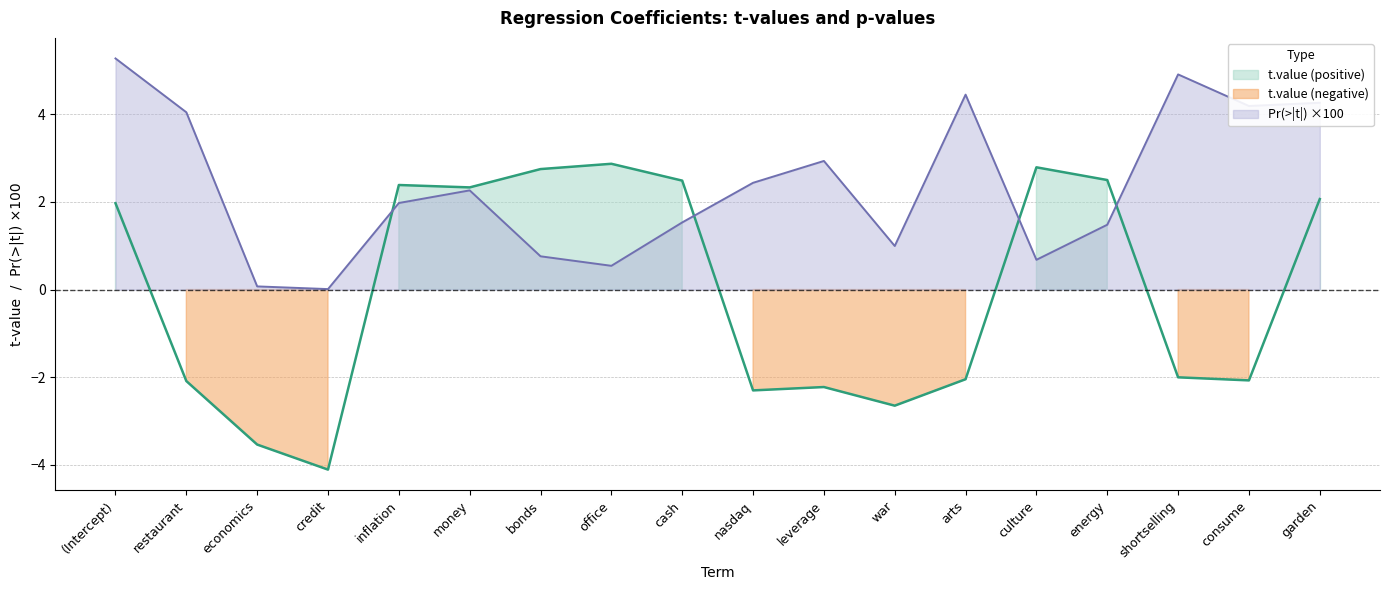

Reading right to left, what are all the values shown in this chart?

t.value: 2.1	-2.1	-2.0	2.5	2.8	-2.0	-2.6	-2.2	-2.3	2.5	2.9	2.7	2.3	2.4	-4.1	-3.5	-2.1	2.0
Pr(>|t|): 4.3	4.2	4.9	1.5	0.7	4.4	1.0	2.9	2.4	1.5	0.5	0.8	2.3	2.0	0.0	0.1	4.0	5.3